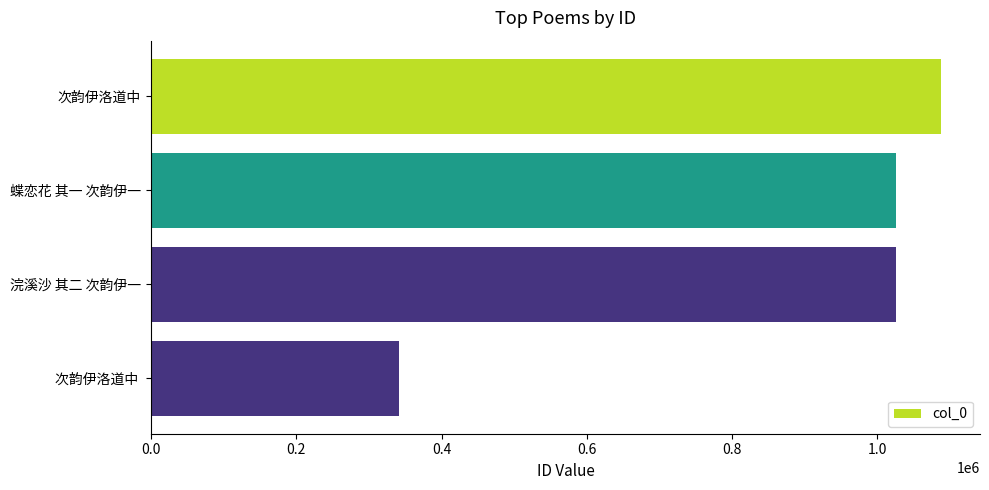

What is the greatest value displayed?

1086740